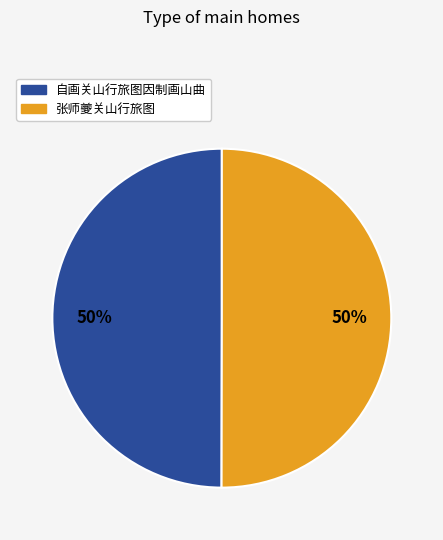

Count the number of slices in the pie.

2